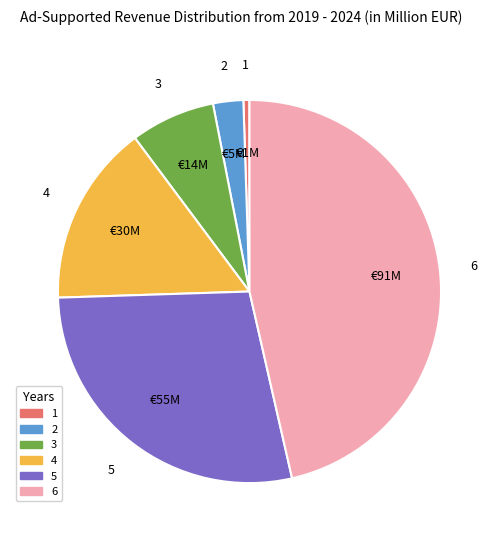

Which slice is the largest?

6